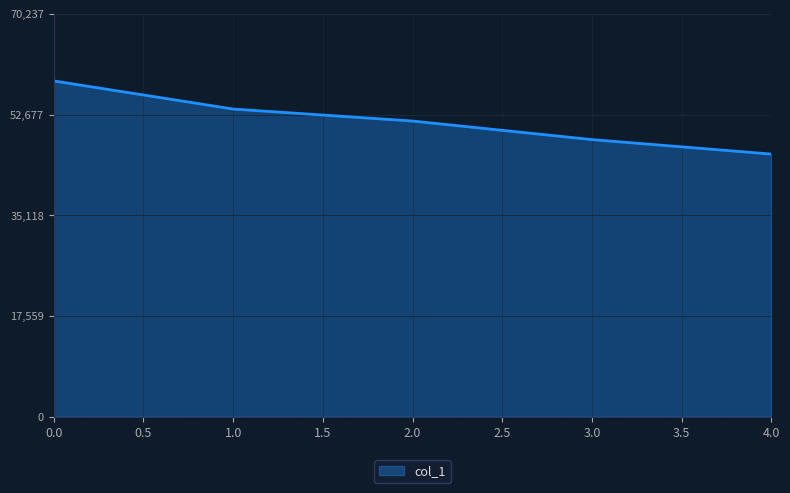

The chart shows a value of 58531 at 0.0. True or false?

True